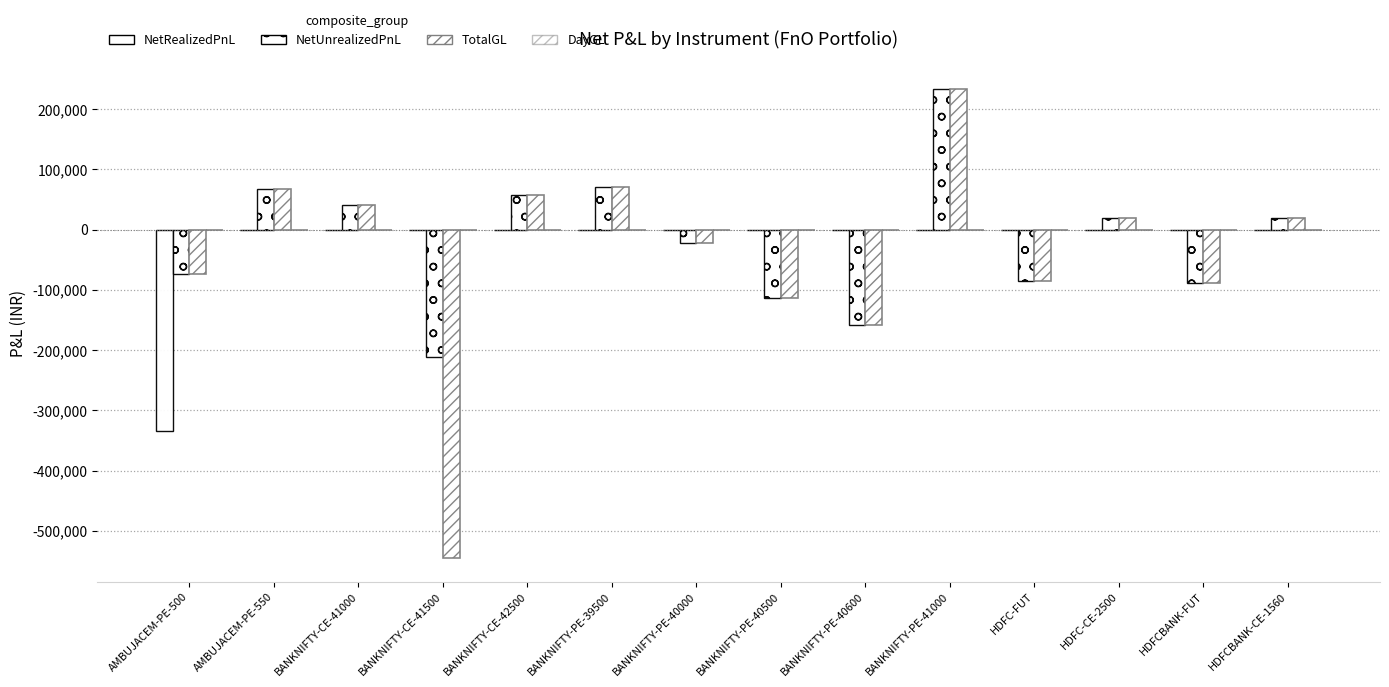

Which series has the widest spread of values?

TotalGL